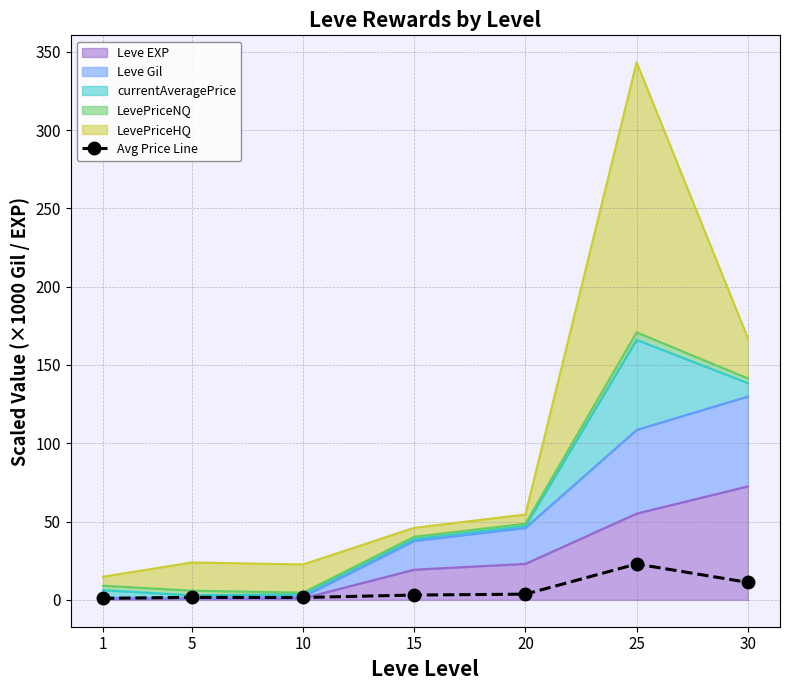

Reading right to left, what are all the values shown in this chart?

11.2	22.9	3.6	3.1	1.5	1.6	1.0